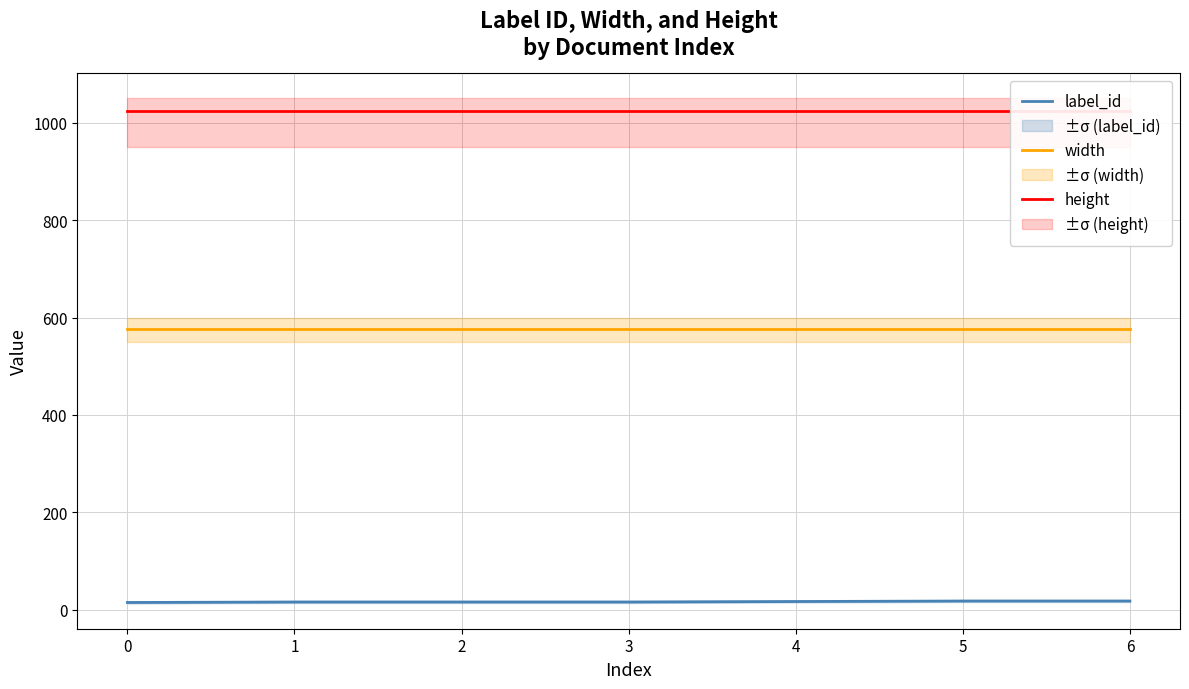

True or false: height and label_id cross at least once.

False